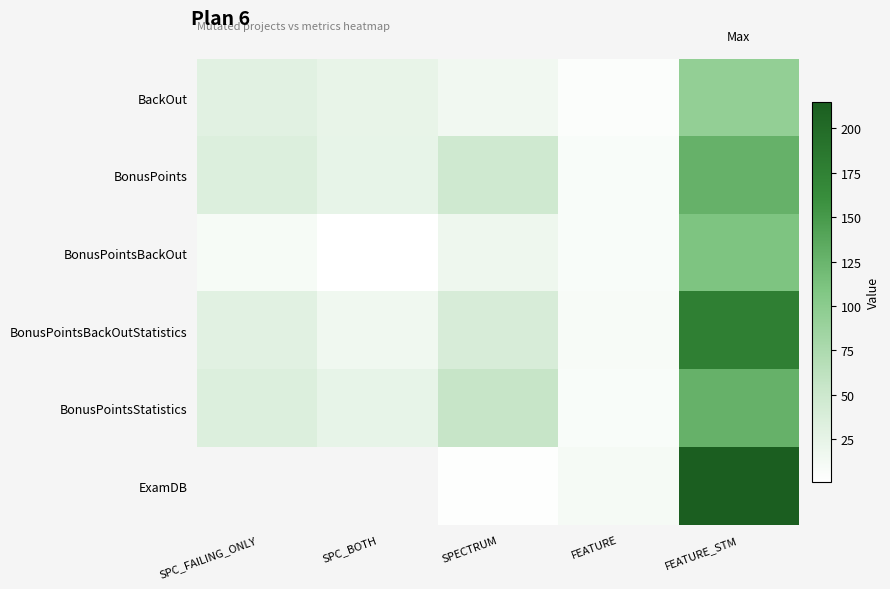

Rank the series at SPC_FAILING_ONLY from lowest to highest value.

BonusPointsBackOut, BackOut, BonusPointsBackOutStatistics, BonusPoints, BonusPointsStatistics, ExamDB